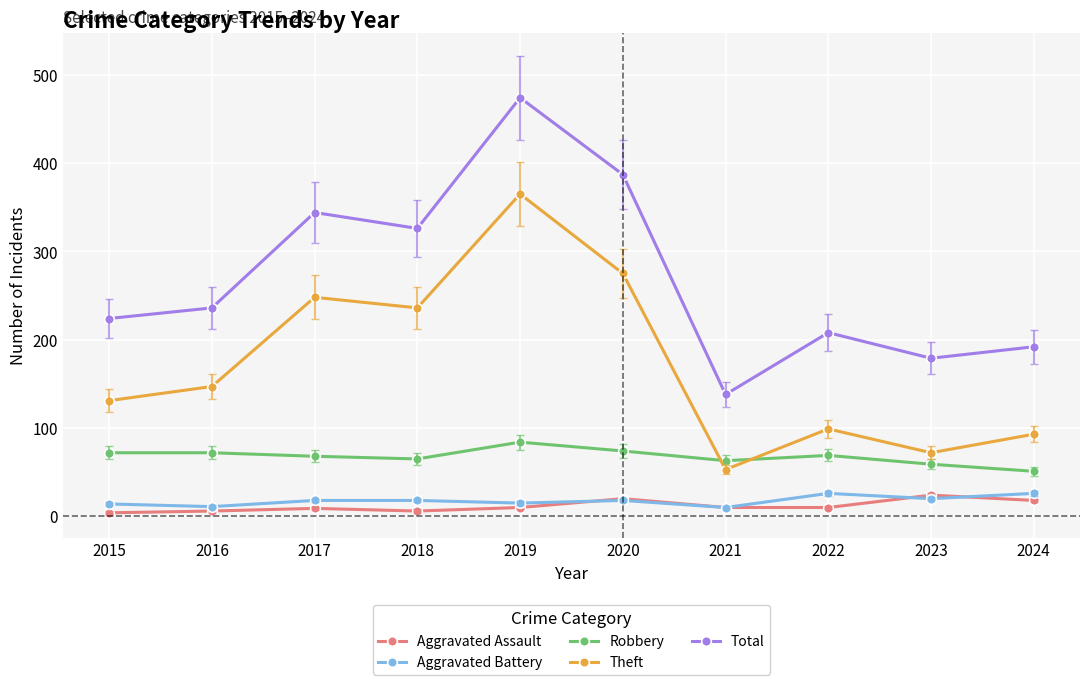

How many data points in Aggravated Battery are less than 18?

4